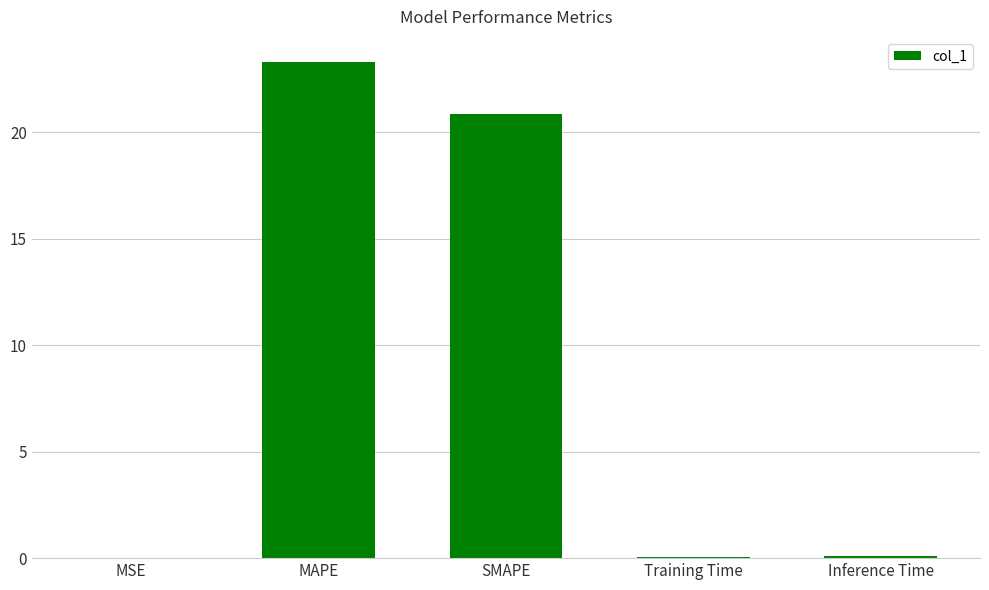

Which has a higher value, MSE or MAPE?

MAPE